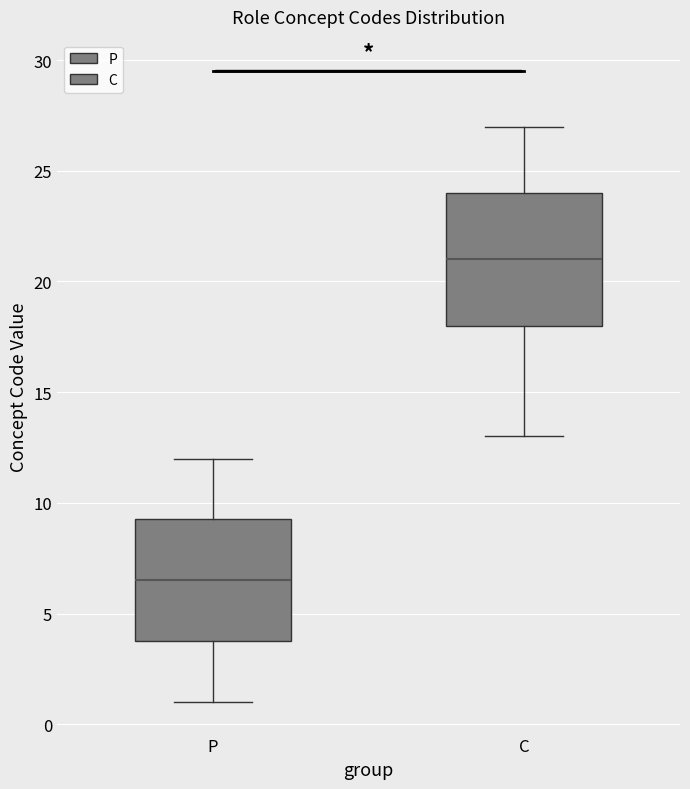

Reading left to right, read every box against the y-axis: the position of its median line, the range the box covers, and the ends of its whiskers. The values are not printed on the chart, so give them approximately, as read against the axis.

P: median 6.5, box 4.0 to 9.5, whiskers 1.0 to 12.0
C: median 21.0, box 18.0 to 24.0, whiskers 13.0 to 27.0